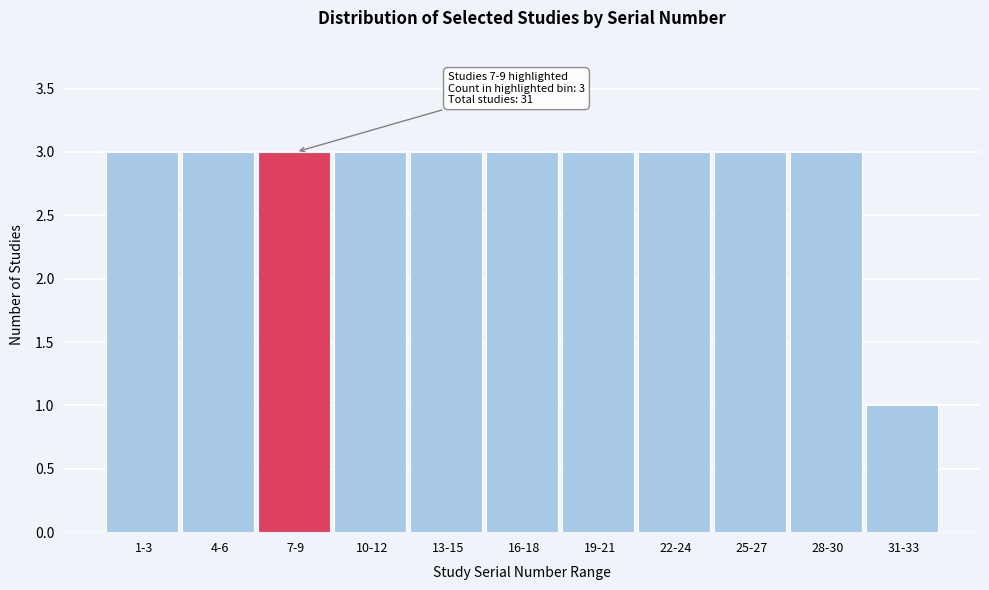

Reading left to right, extract all data points from this chart.

1-3=3	4-6=3	7-9=3	10-12=3	13-15=3	16-18=3	19-21=3	22-24=3	25-27=3	28-30=3	31-33=1